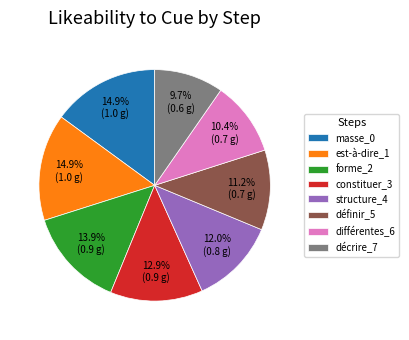

Which has a higher value, définir_5 or forme_2?

forme_2